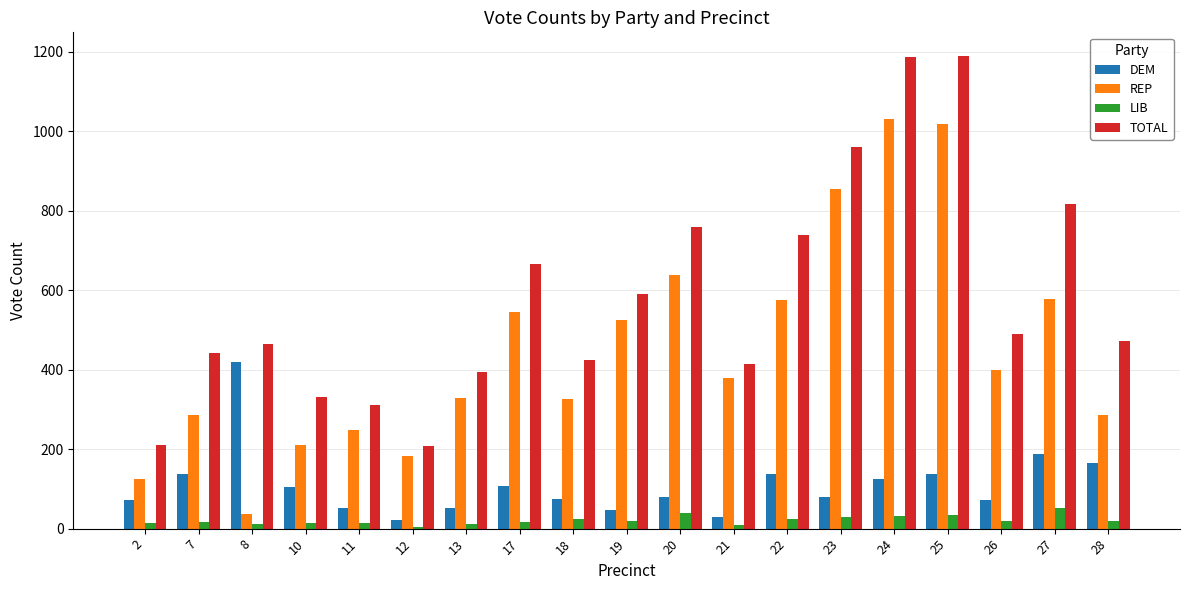

What is the difference between the maximum and second lowest values in the REP series?

906